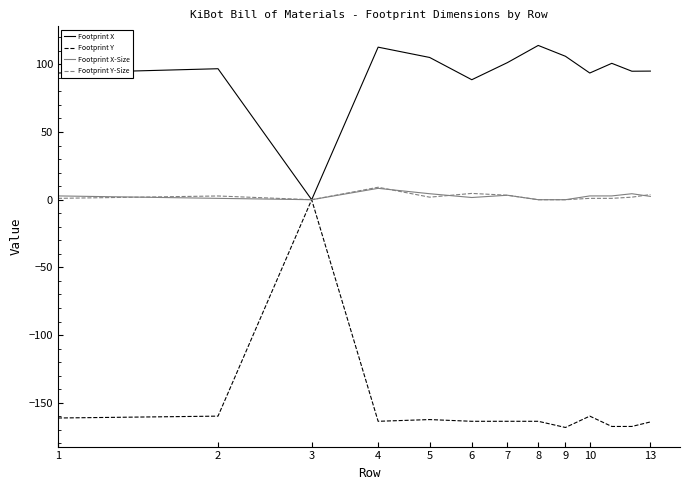

What is the maximum value shown in the chart?

114.0